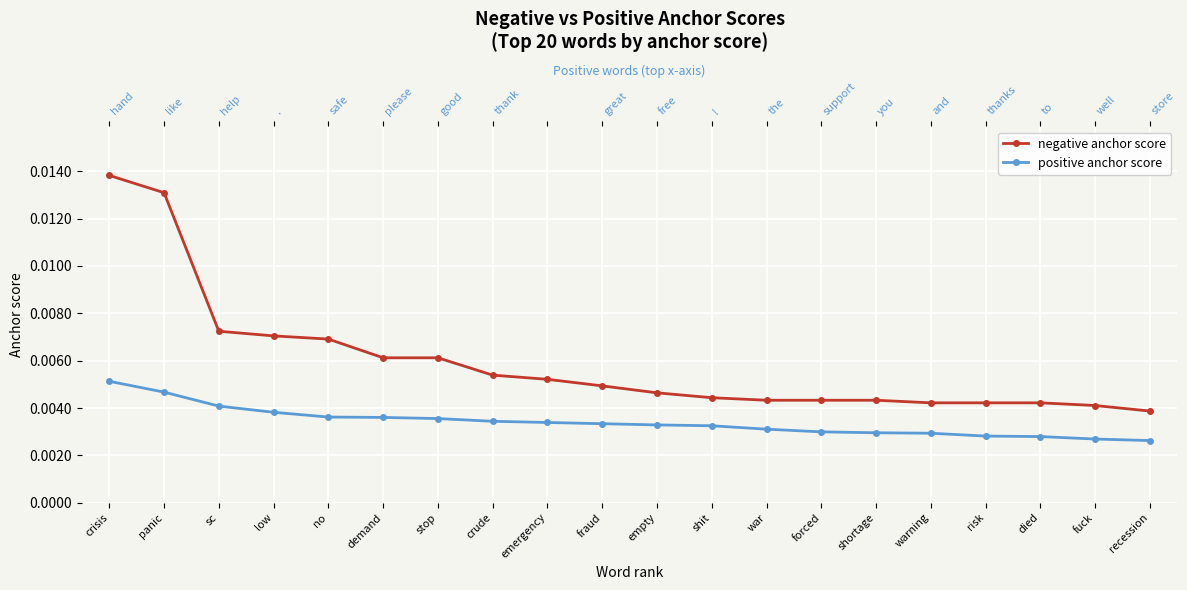

At which label does negative anchor score reach its peak?

crisis